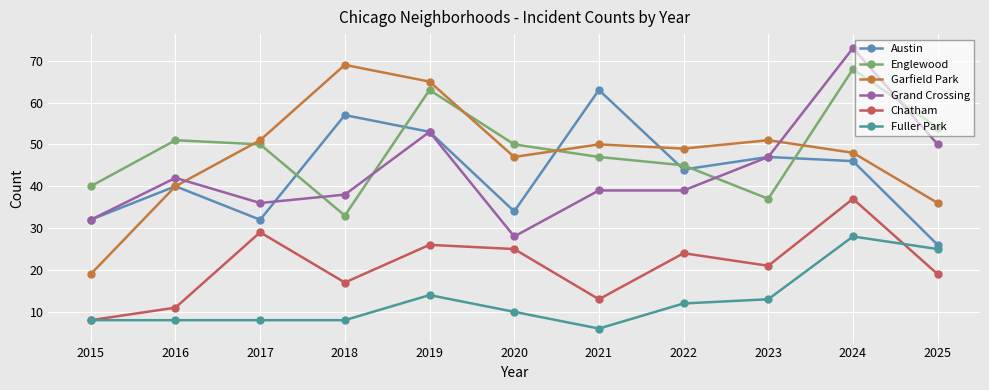

Is the value of Chatham at 2025 greater than the value of Englewood at 2021?

No